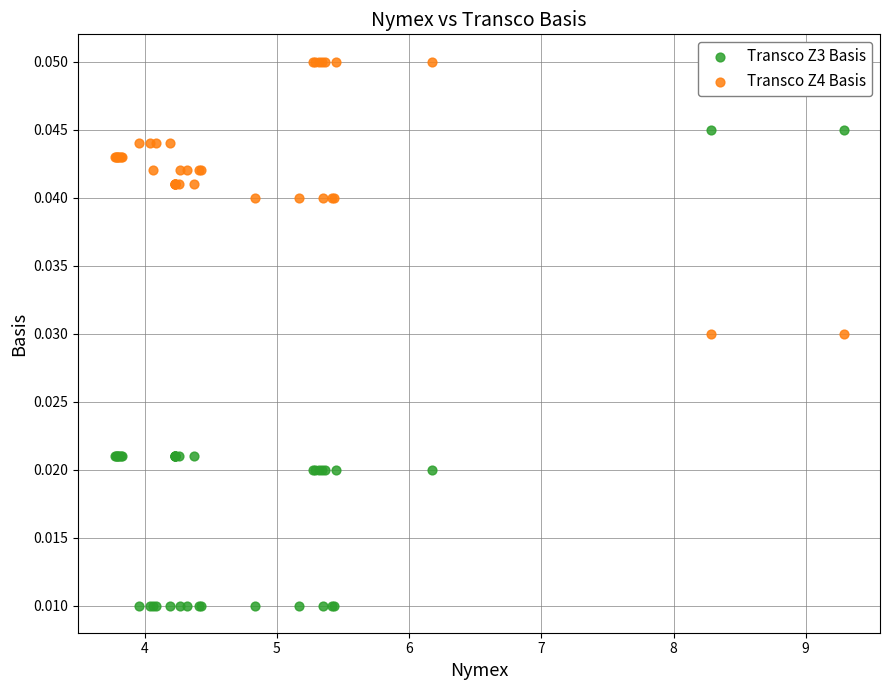

Which series reaches the maximum Y coordinate?

Transco Z4 Basis